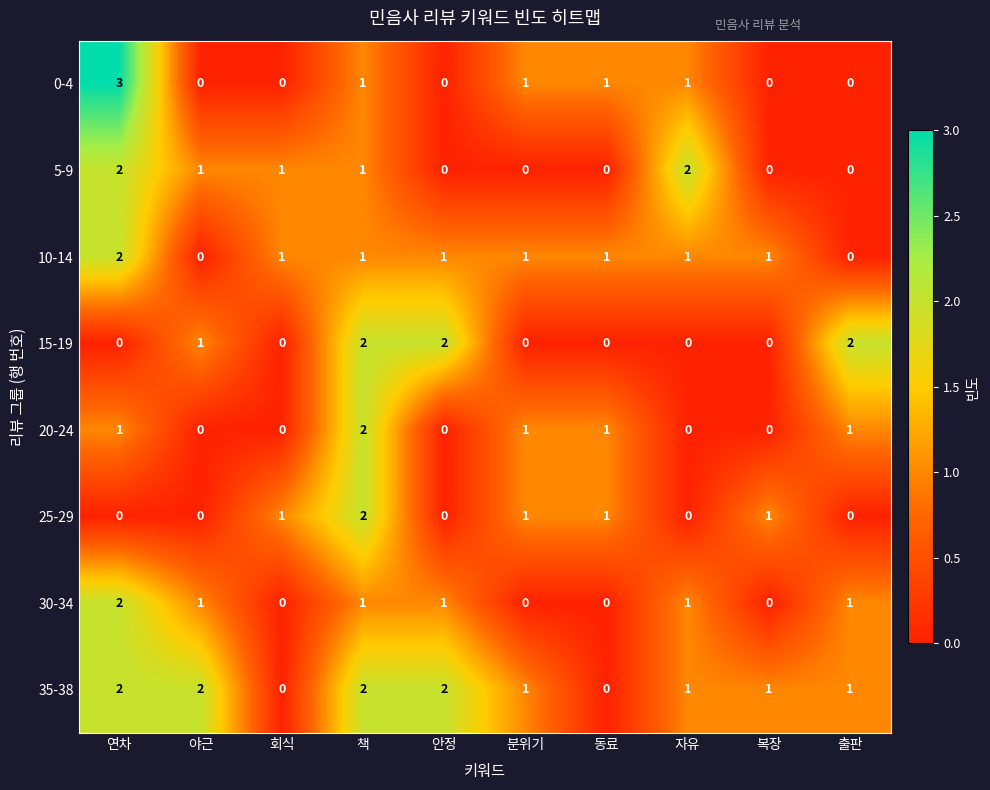

What is the difference between the maximum and minimum values in the 0-4 series?

3